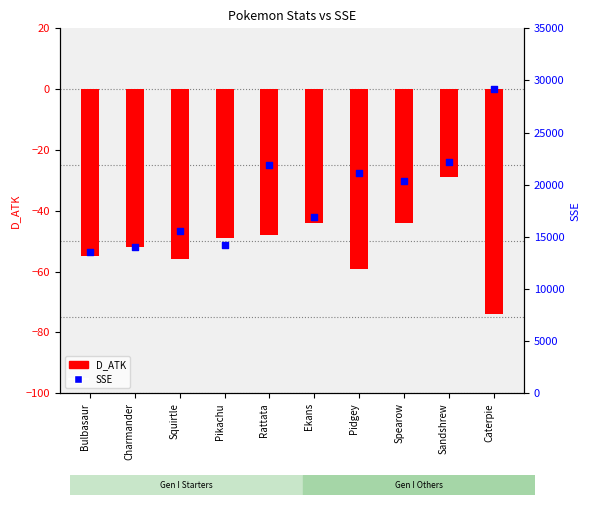

Which series contains the lowest Y value?

D_ATK